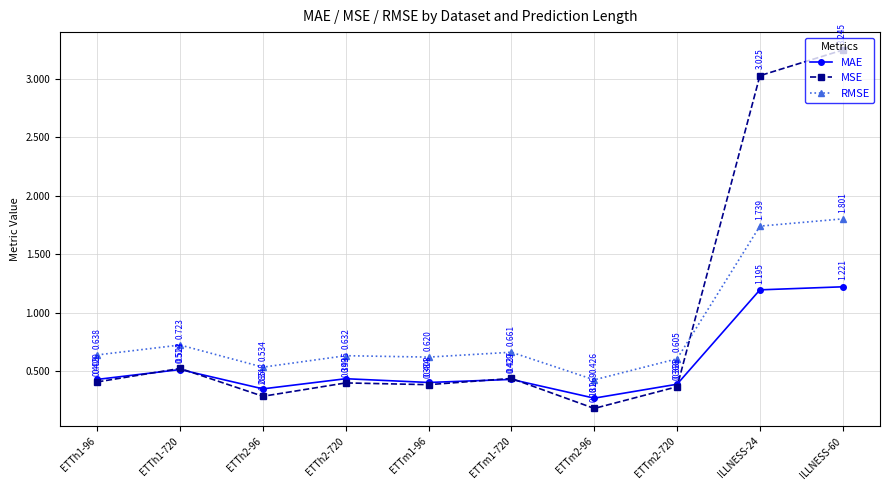

Which category has the lowest value in the RMSE series?

ETTm2-96